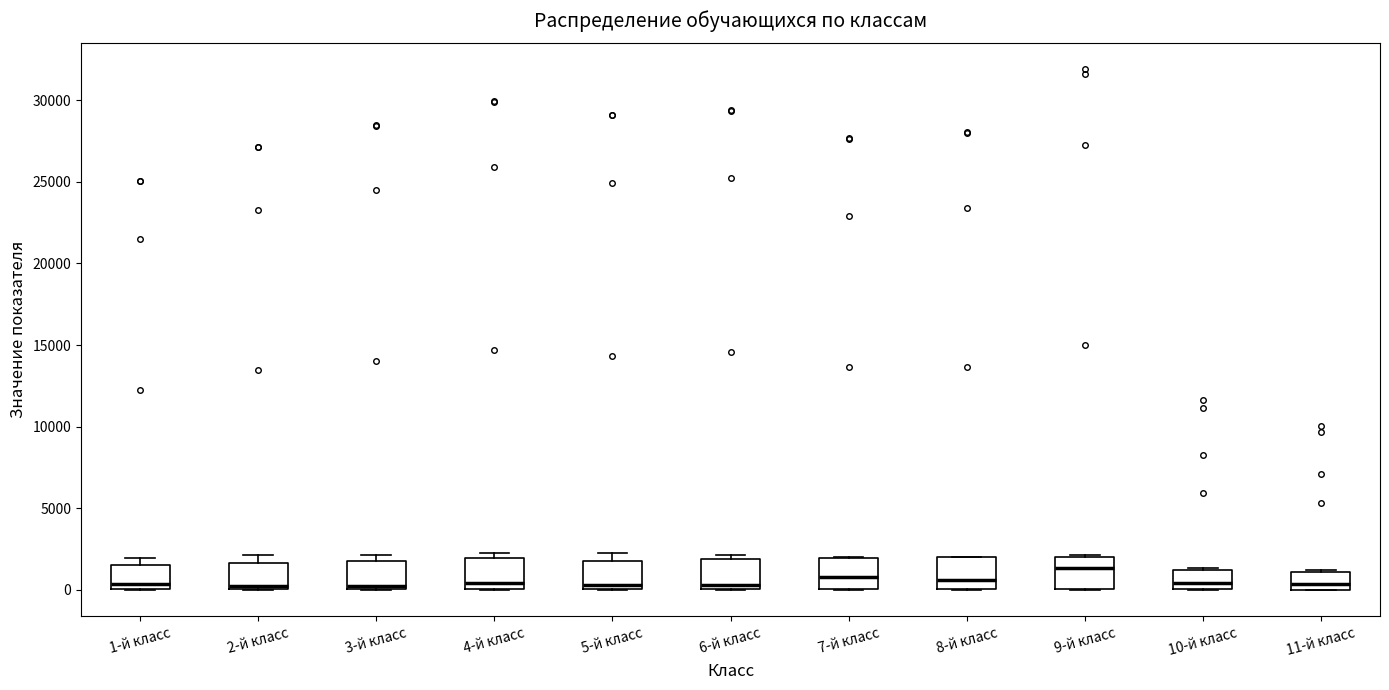

Reading left to right, transcribe this box plot: for each box, give where its median line is, the range the box spans, and where its two whiskers end, as read against the y-axis. The values are not printed on the chart, so give them approximately, as read against the axis.

1-й класс: median 500, box 0 to 1500, whiskers 0 to 2000
2-й класс: median 500, box 0 to 1500, whiskers 0 to 2000
3-й класс: median 500, box 0 to 1500, whiskers 0 to 2000
4-й класс: median 500, box 0 to 2000, whiskers 0 to 2000 (just above the box's upper edge)
5-й класс: median 500, box 0 to 2000, whiskers 0 to 2000 (just above the box's upper edge)
6-й класс: median 500, box 0 to 2000, whiskers 0 to 2000 (just above the box's upper edge)
7-й класс: median 1000, box 0 to 2000, whiskers 0 to 2000
8-й класс: median 500, box 0 to 2000, whiskers 0 to 2000
9-й класс: median 1500, box 0 to 2000, whiskers 0 to 2000
10-й класс: median 500, box 0 to 1000, whiskers 0 to 1500
11-й класс: median 500, box 0 to 1000, whiskers 0 to 1000